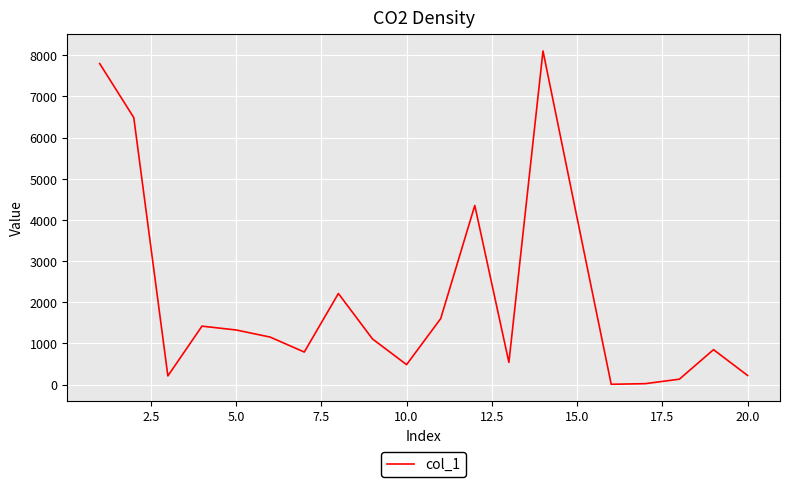

What is the greatest value displayed?

8103